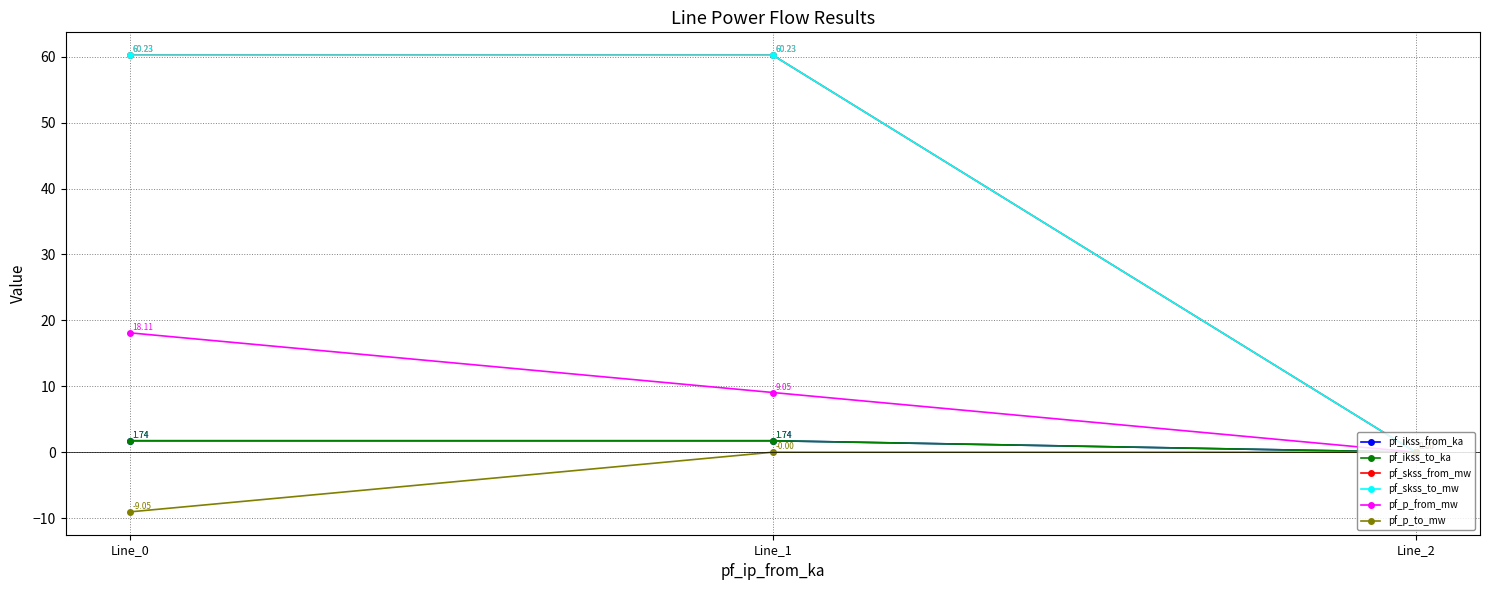

Reading left to right, what are all the values shown in this chart?

pf_ikss_from_ka: 1.7	1.7	0.0
pf_ikss_to_ka: 1.7	1.7	0.0
pf_skss_from_mw: 60.2	60.2	0.0
pf_skss_to_mw: 60.2	60.2	0.0
pf_p_from_mw: 18.1	9.1	0.0
pf_p_to_mw: -9.1	-0.0	0.0